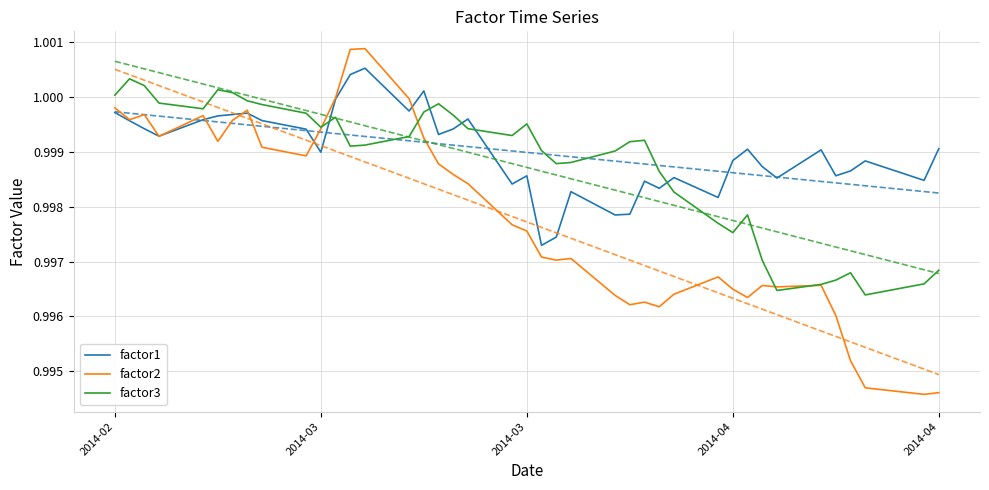

How many series are shown in this chart?

3